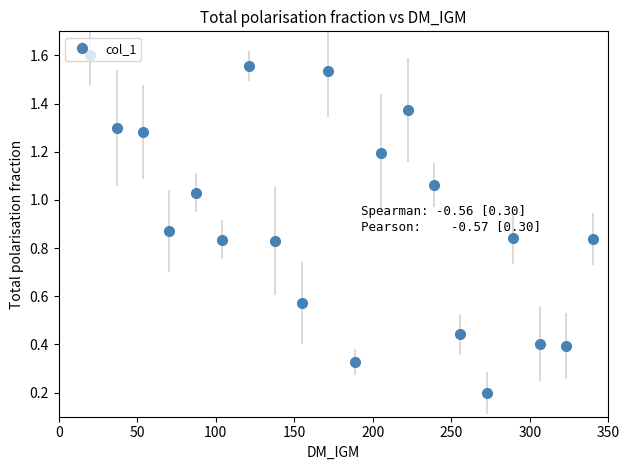

What is the sum of all values?

18.5